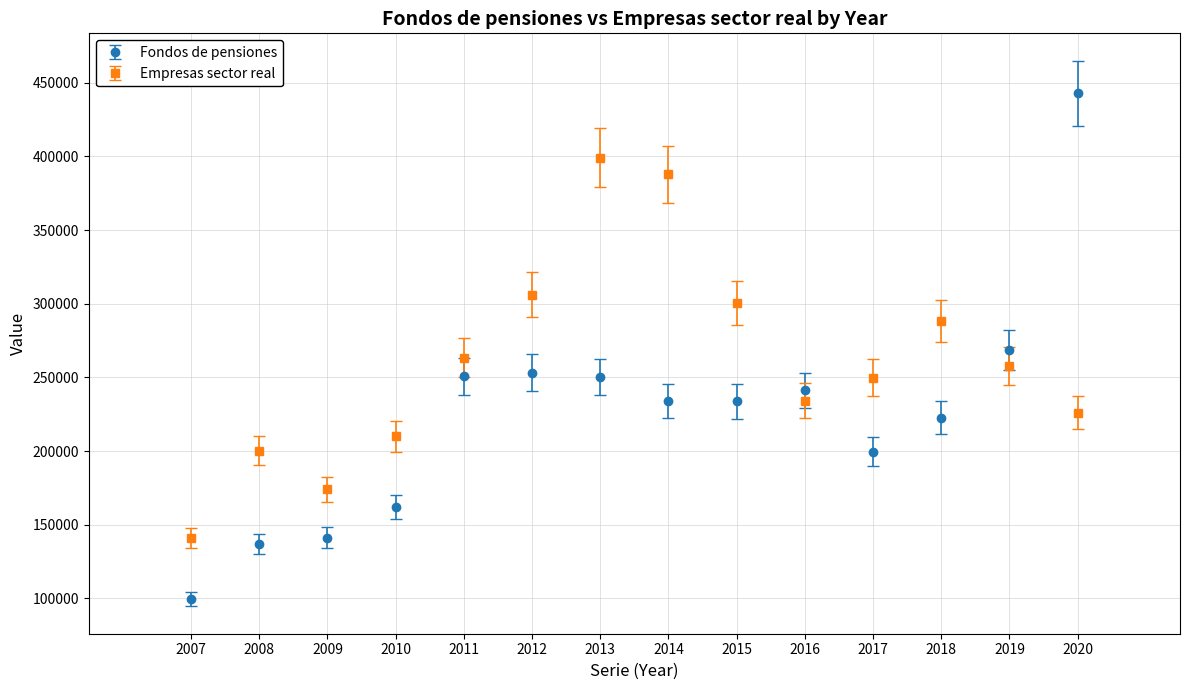

What is the spread (max minus min) of values at 2016?

6974